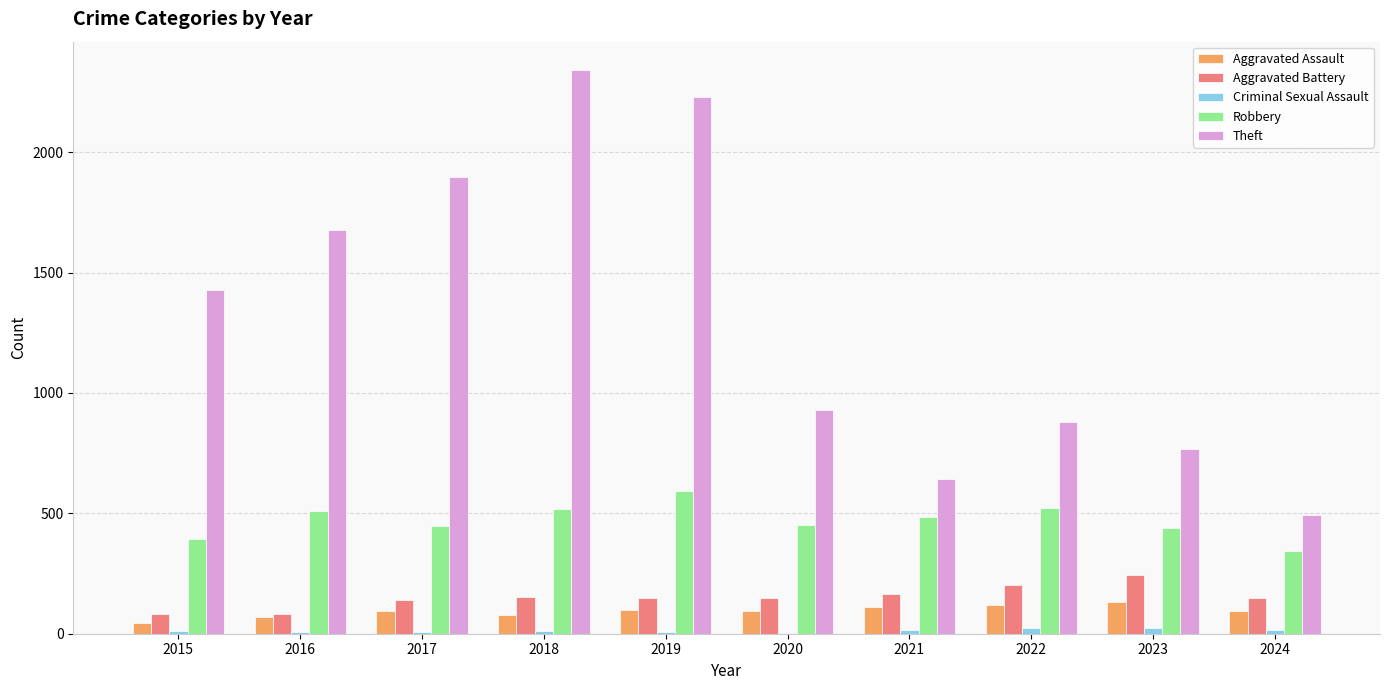

Does the chart contain stacked bars?

No